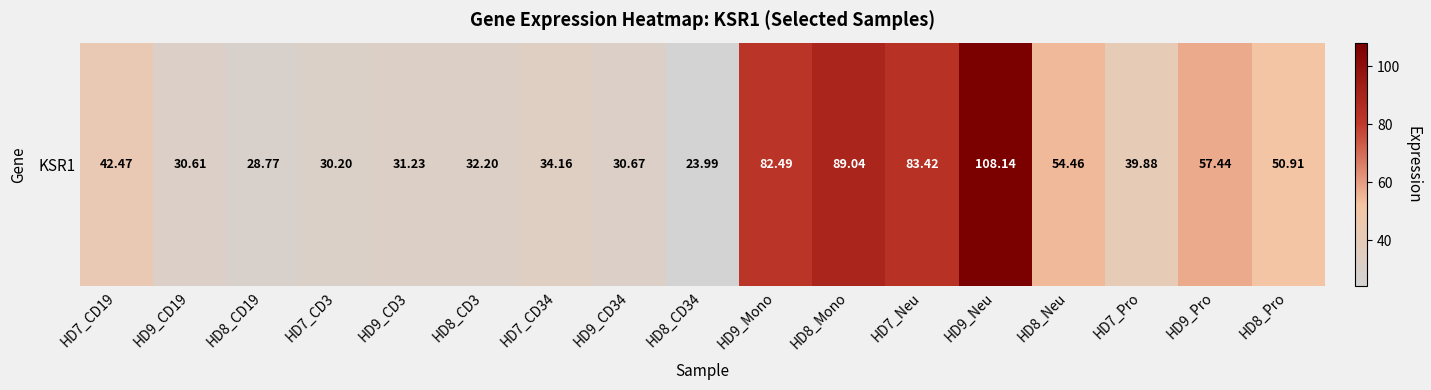

The chart shows a value of 38.7 at HD7_Neu. True or false?

False